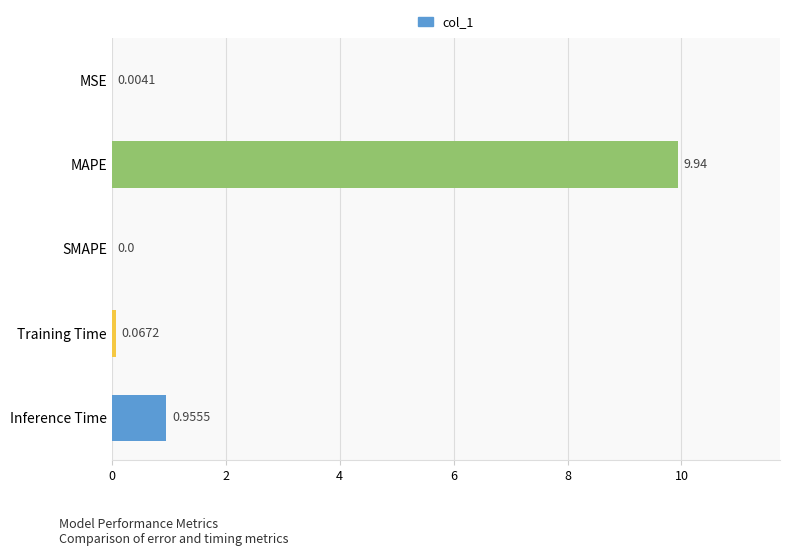

What is the sum of all values?

11.0